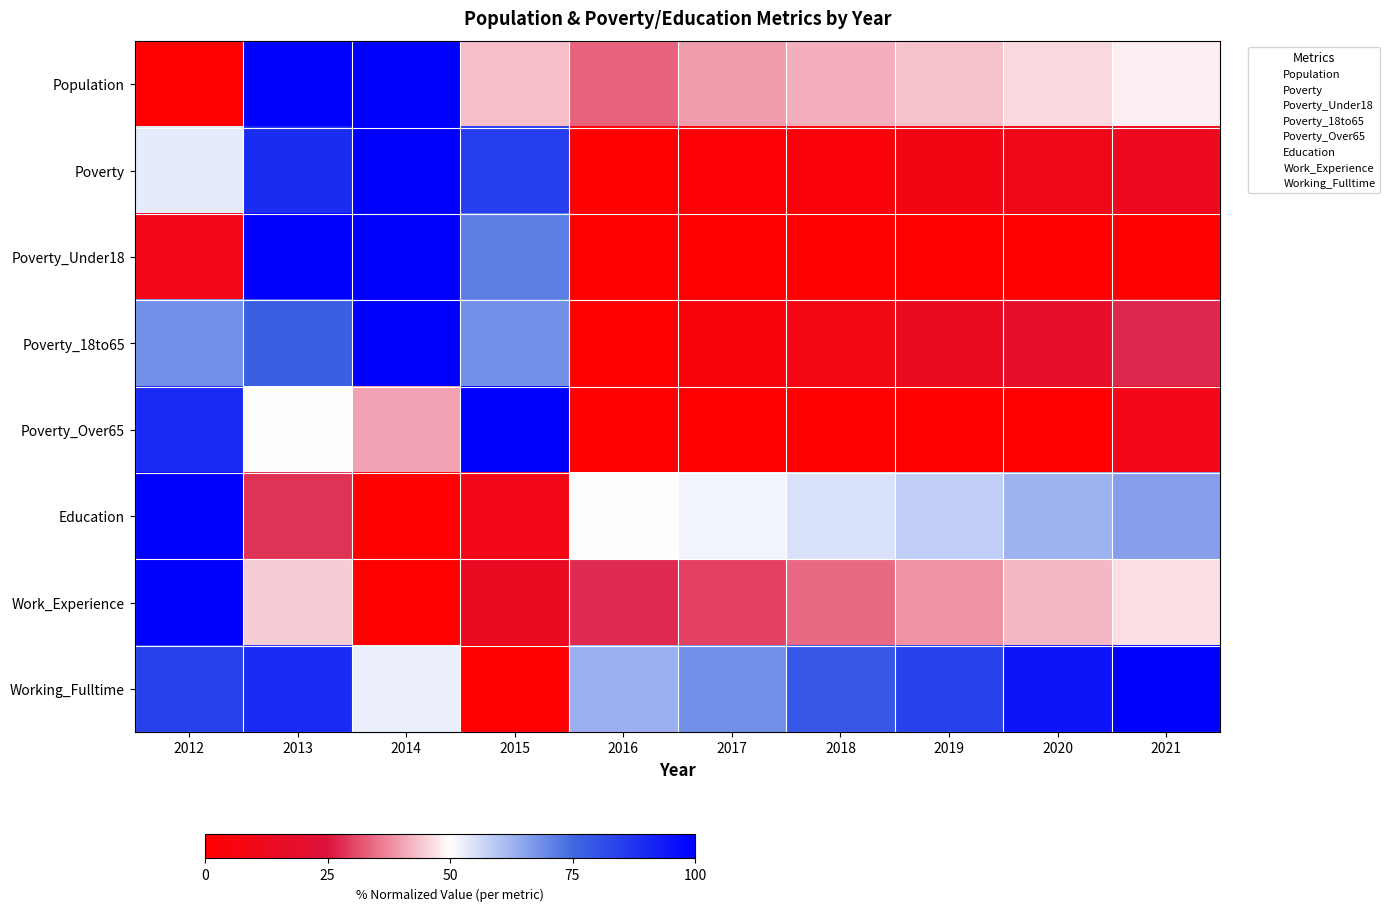

List the series in order of their peak value, highest first.

Population, Poverty, Poverty_Under18, Poverty_18to65, Poverty_Over65, Education, Work_Experience, Working_Fulltime